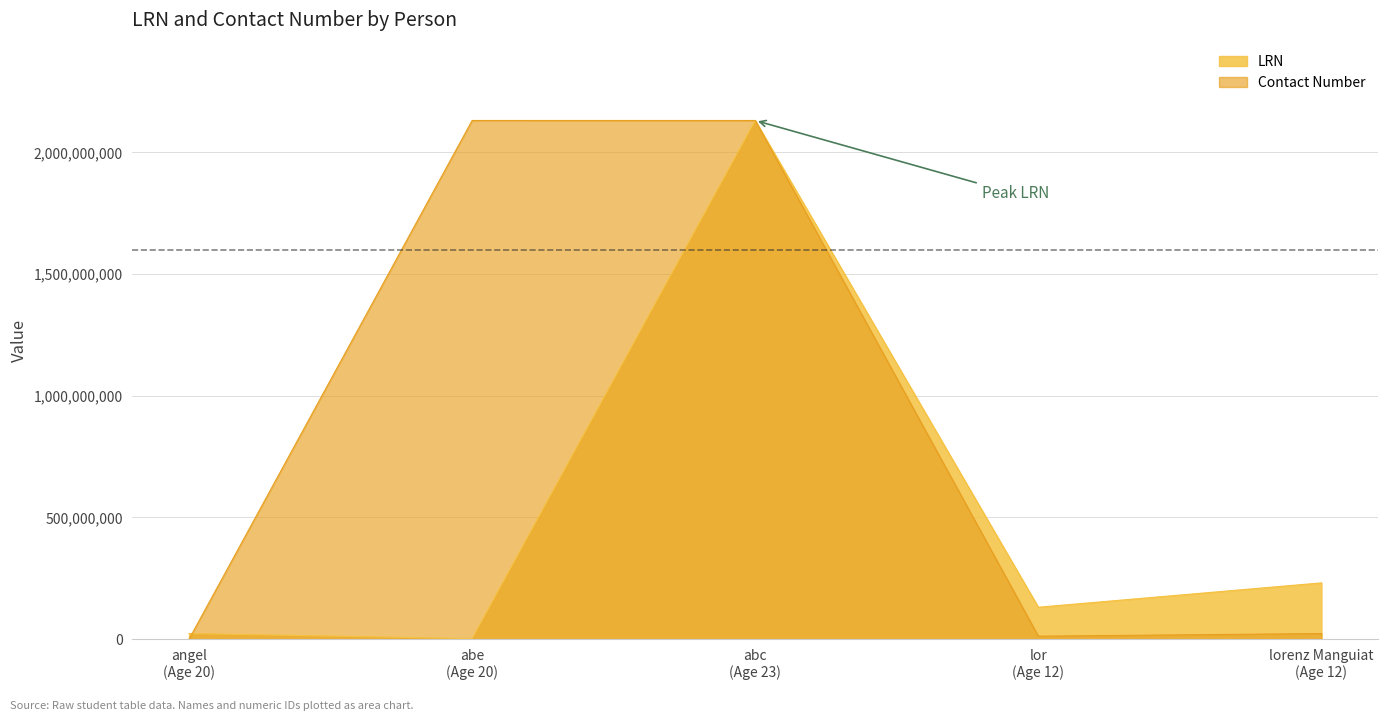

What is the highest value of the LRN series?

2131231231